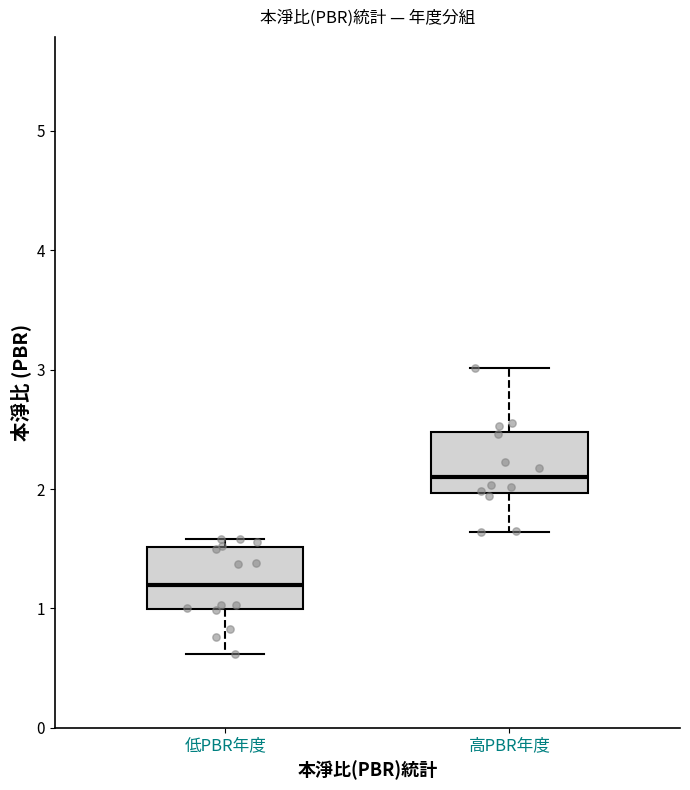

Which box's median line is the highest?

高PBR年度